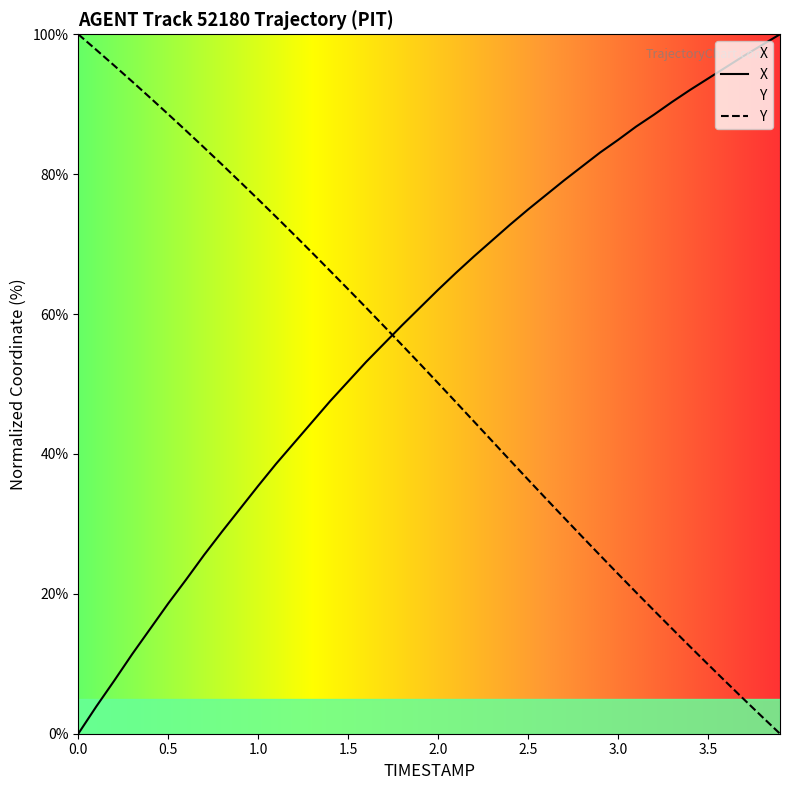

Rank the series by their maximum value, from highest to lowest.

X, Y